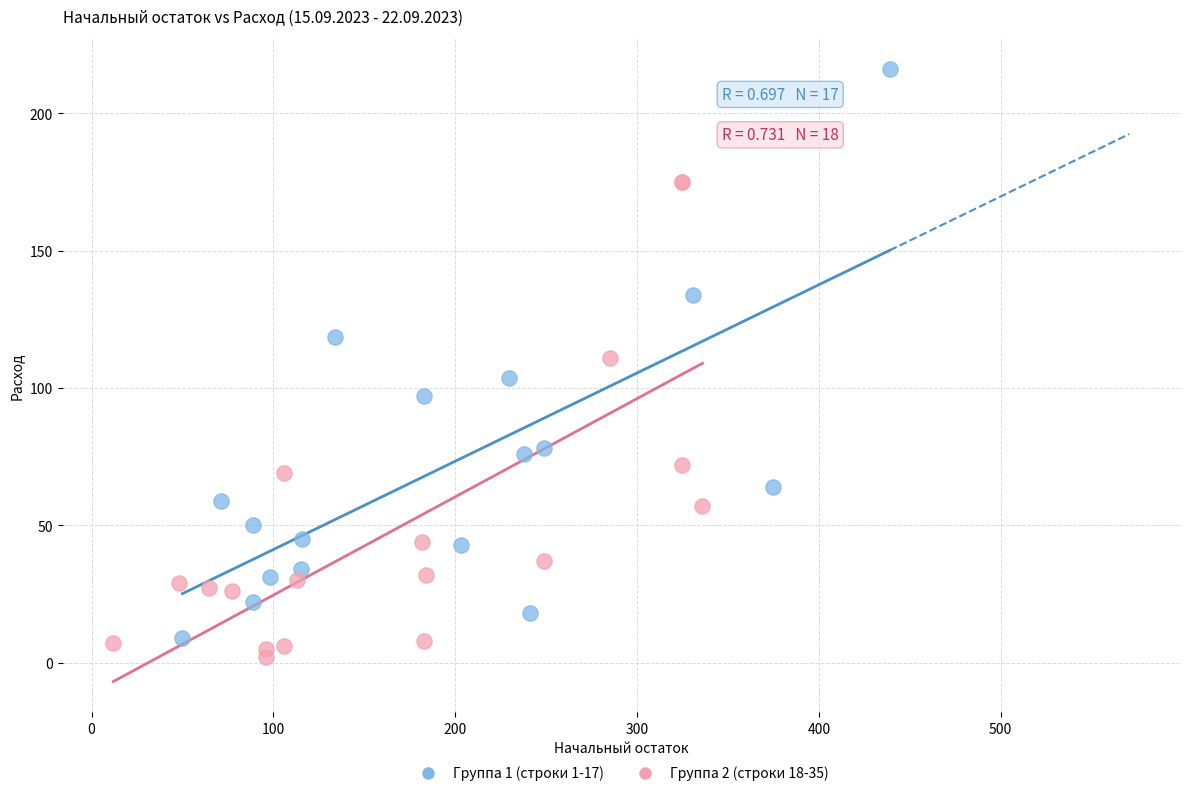

Which series reaches the minimum Y coordinate?

Группа 2 (строки 18-35)